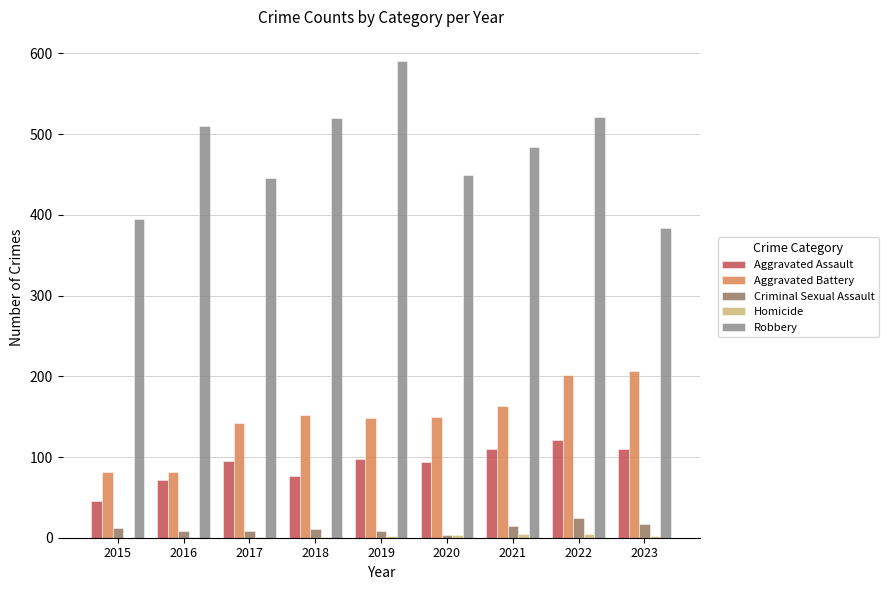

Which label corresponds to the largest value in the chart?

2019